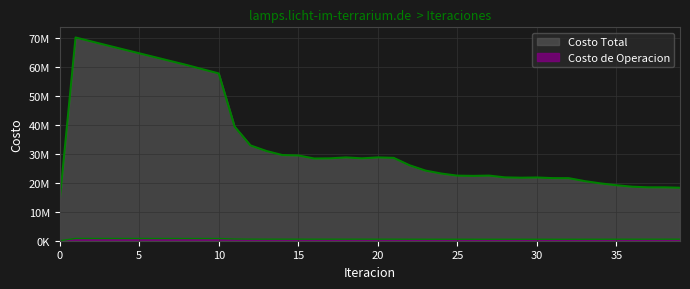

What is the total value across all series at 30?

22285799.8